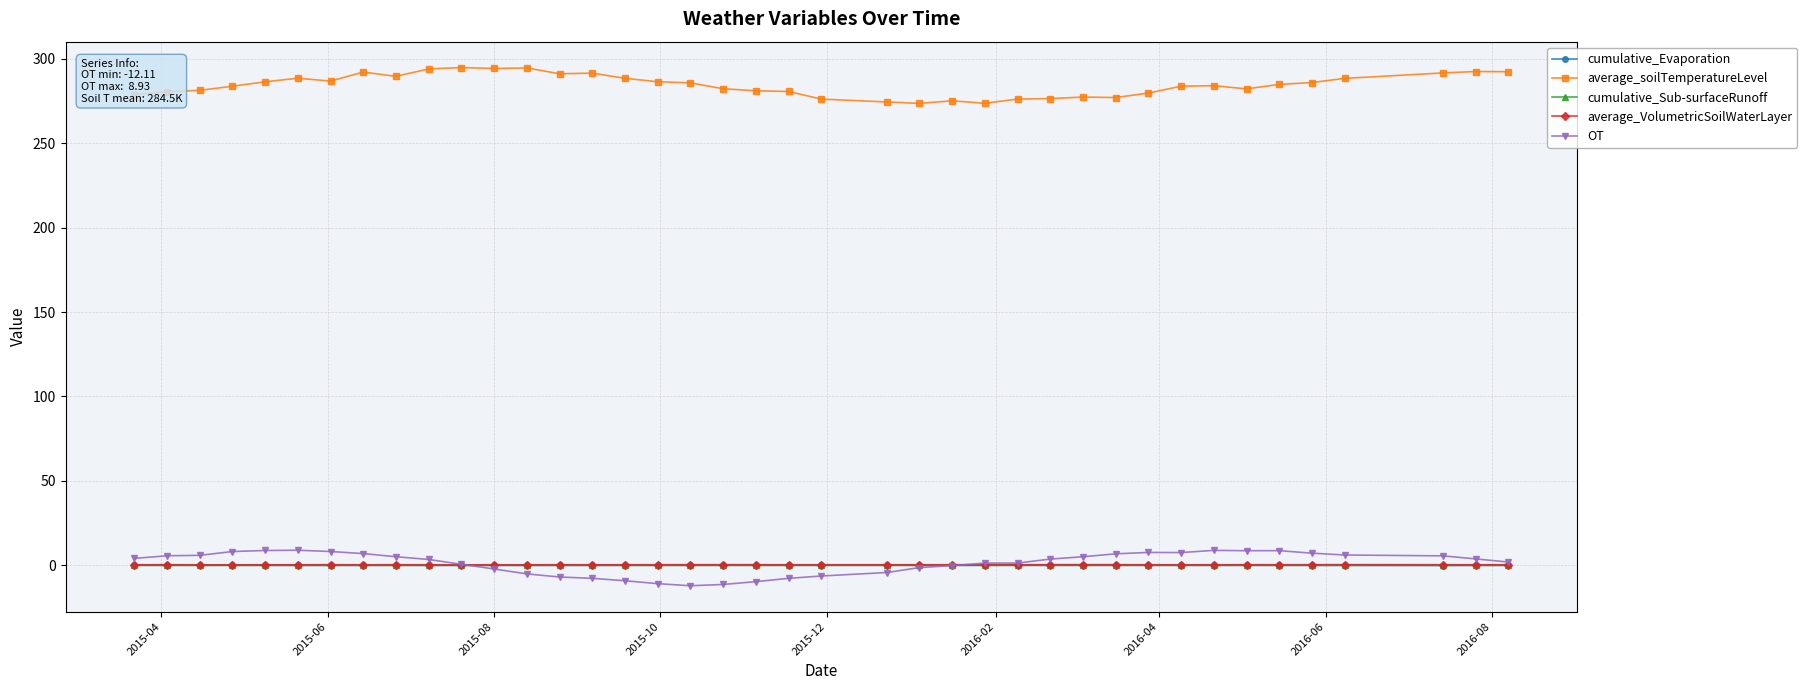

What is the smallest value displayed?

-12.1